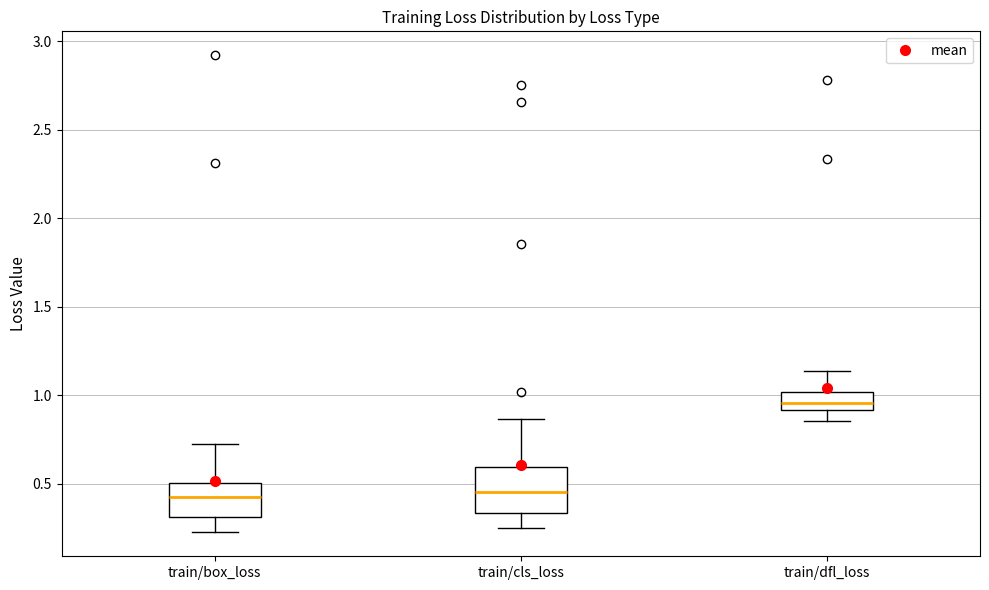

Which box is the tallest, from its lower edge to its upper edge?

train/cls_loss